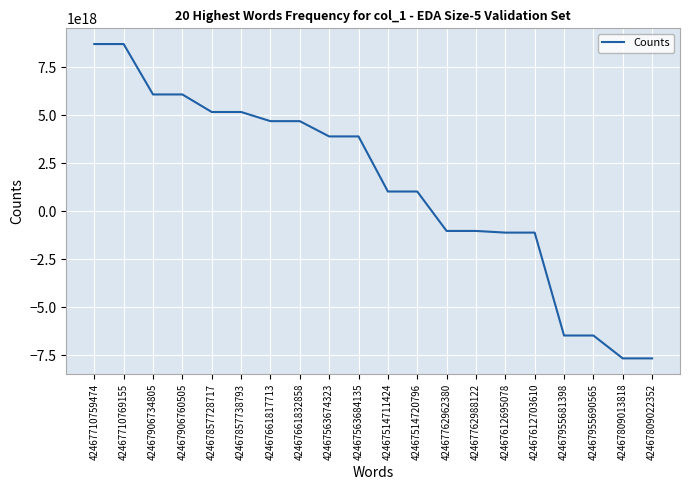

How many lines are shown in the chart?

1